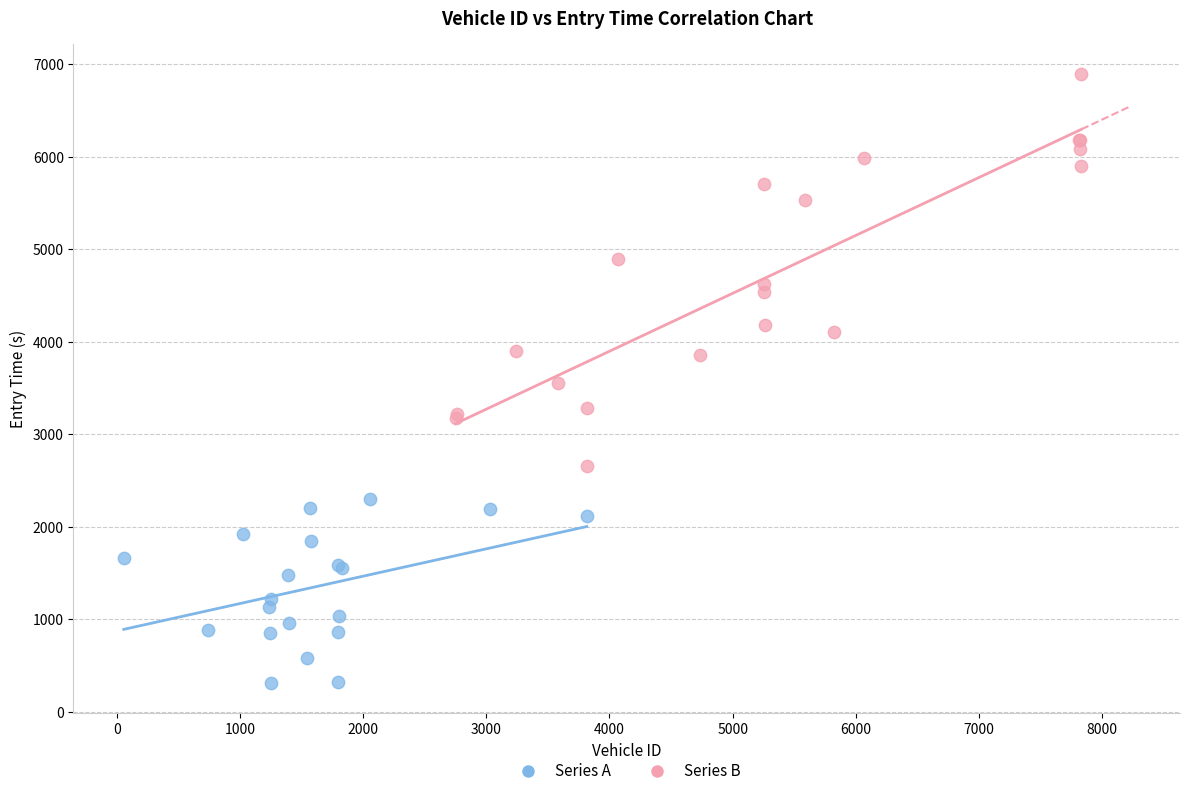

Which series has the widest spread of Y values?

Series B